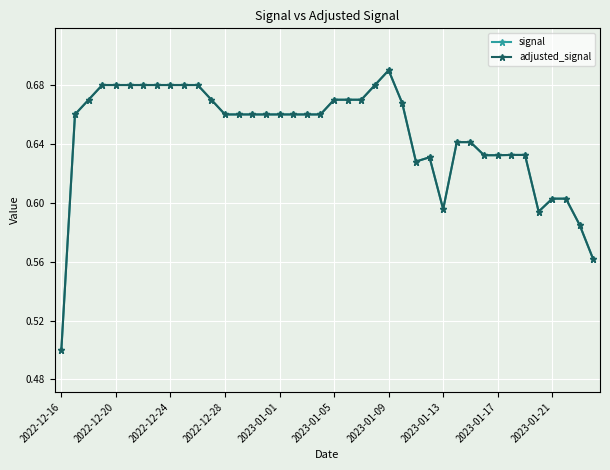

Does the chart display data point markers on the line(s)?

Yes